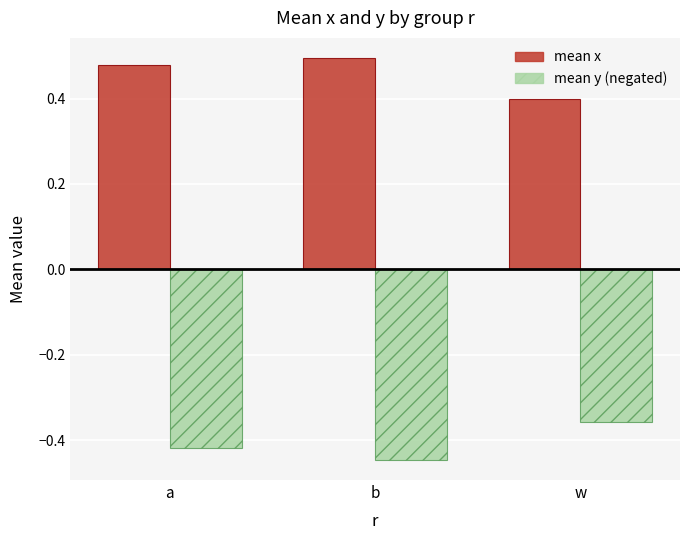

How many groups of bars are there?

3